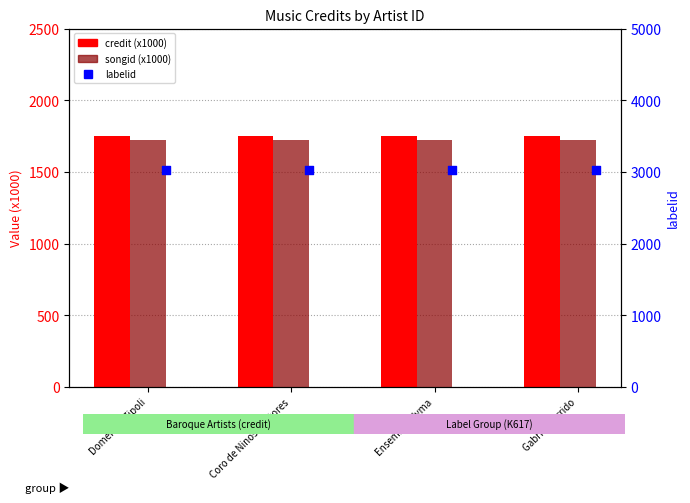

Which series contains the highest Y value?

labelid